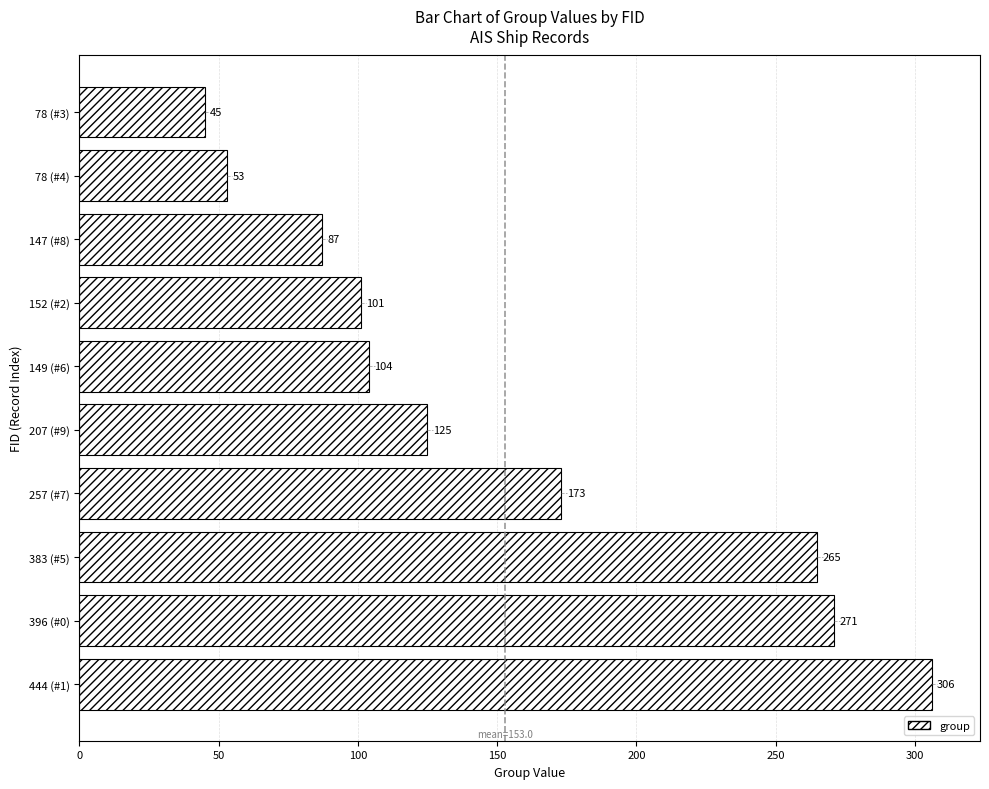

List the labels in order of value, smallest first.

78 (#3), 78 (#4), 147 (#8), 152 (#2), 149 (#6), 207 (#9), 257 (#7), 383 (#5), 396 (#0), 444 (#1)